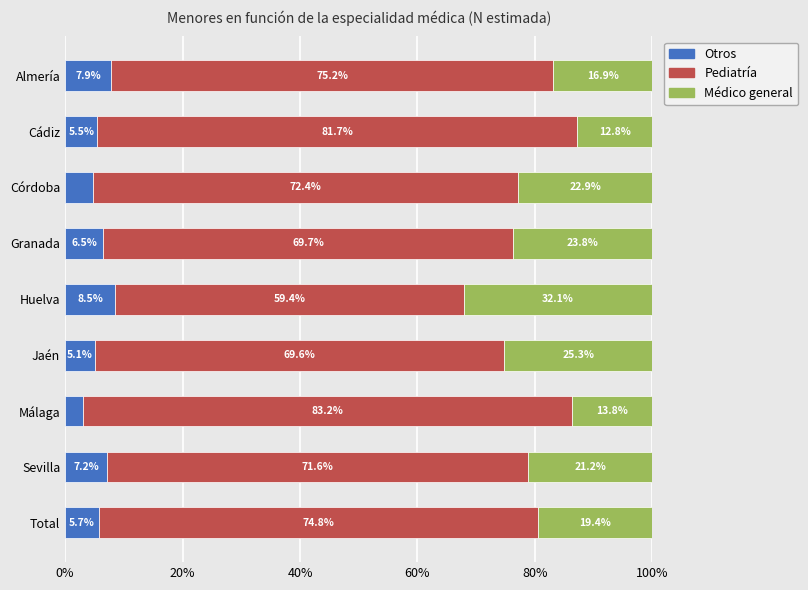

Where is Otros nearest to the value 5?

Jaén